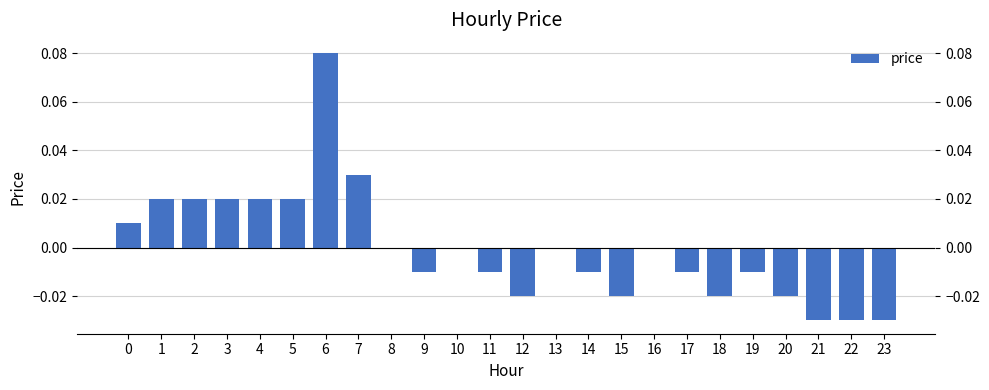

Is it true that the value at 15 is -0.0?

True